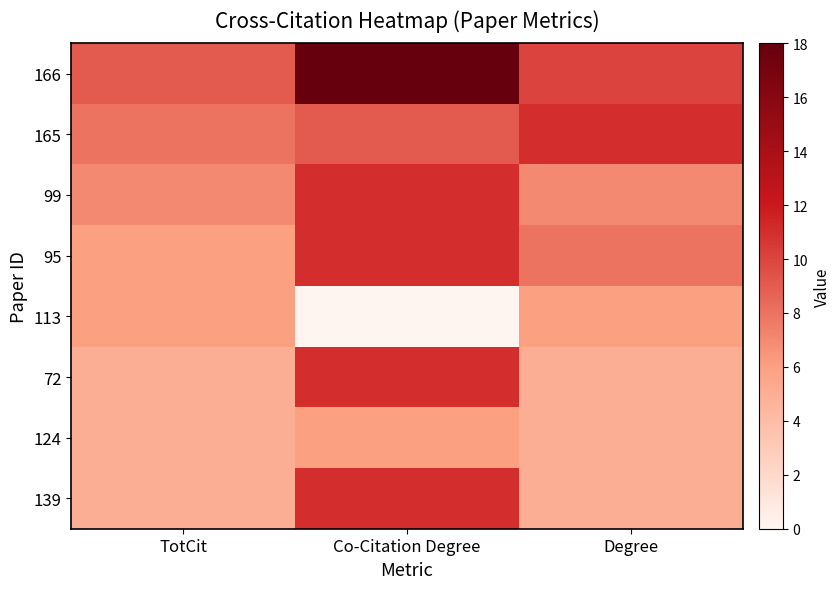

Rank the series at Co-Citation Degree from highest to lowest value.

166, 99, 95, 72, 139, 165, 124, 113